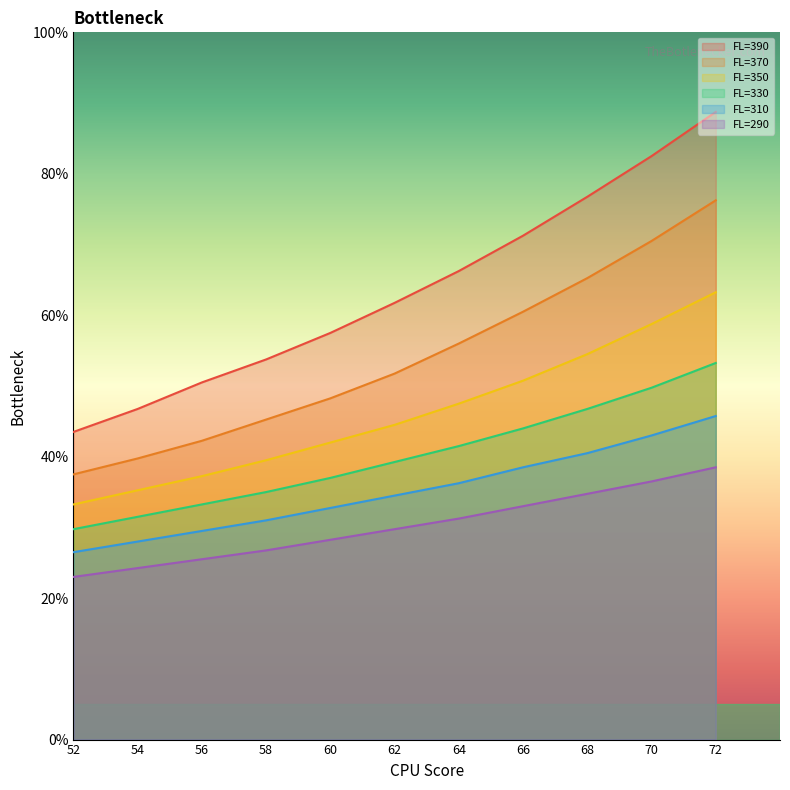

Which has a higher value, 52 or 72?

72